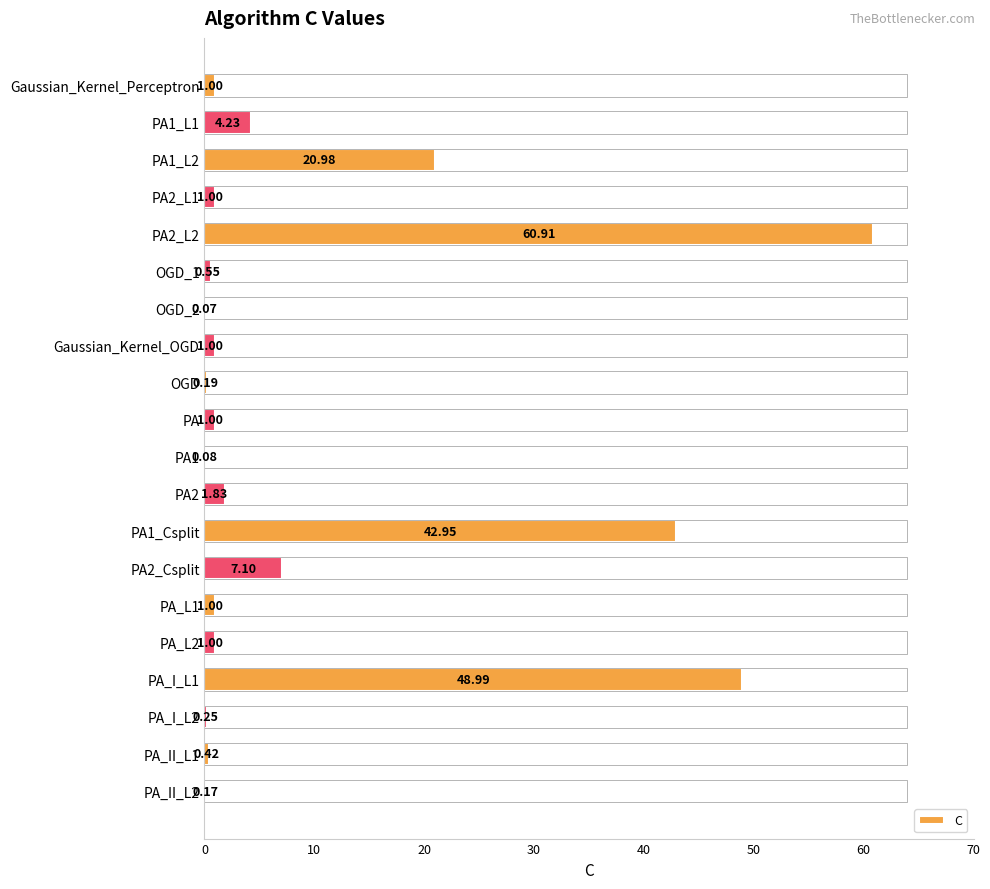

Between Gaussian_Kernel_Perceptron and PA_II_L1, which is larger?

Gaussian_Kernel_Perceptron